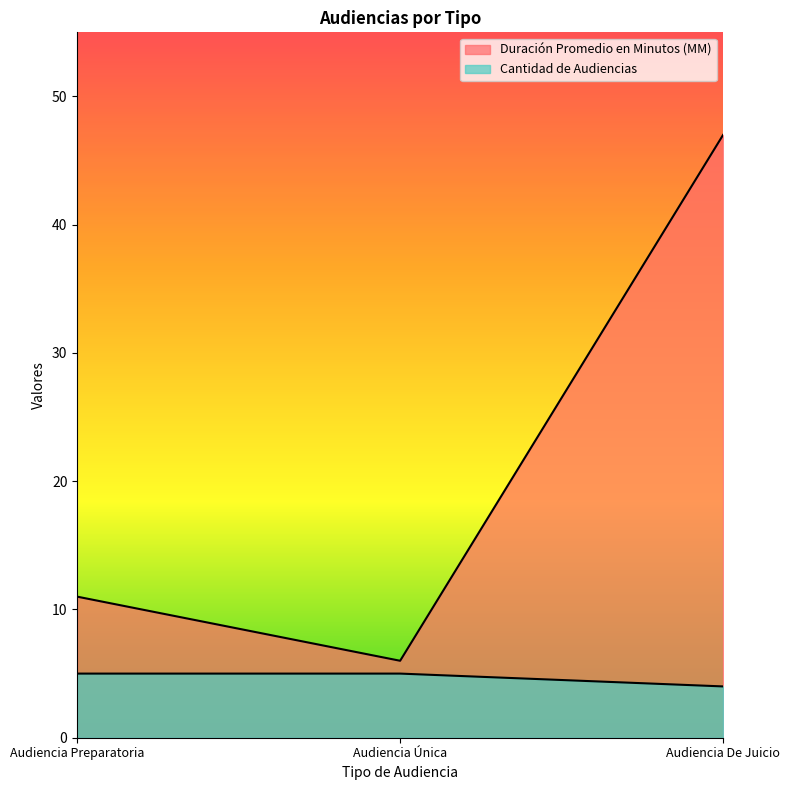

Reading left to right, list all the values displayed in this chart.

Duración Promedio en Minutos (MM): Audiencia Preparatoria=11	Audiencia Única=6	Audiencia De Juicio=47
Cantidad de Audiencias: Audiencia Preparatoria=5	Audiencia Única=5	Audiencia De Juicio=4